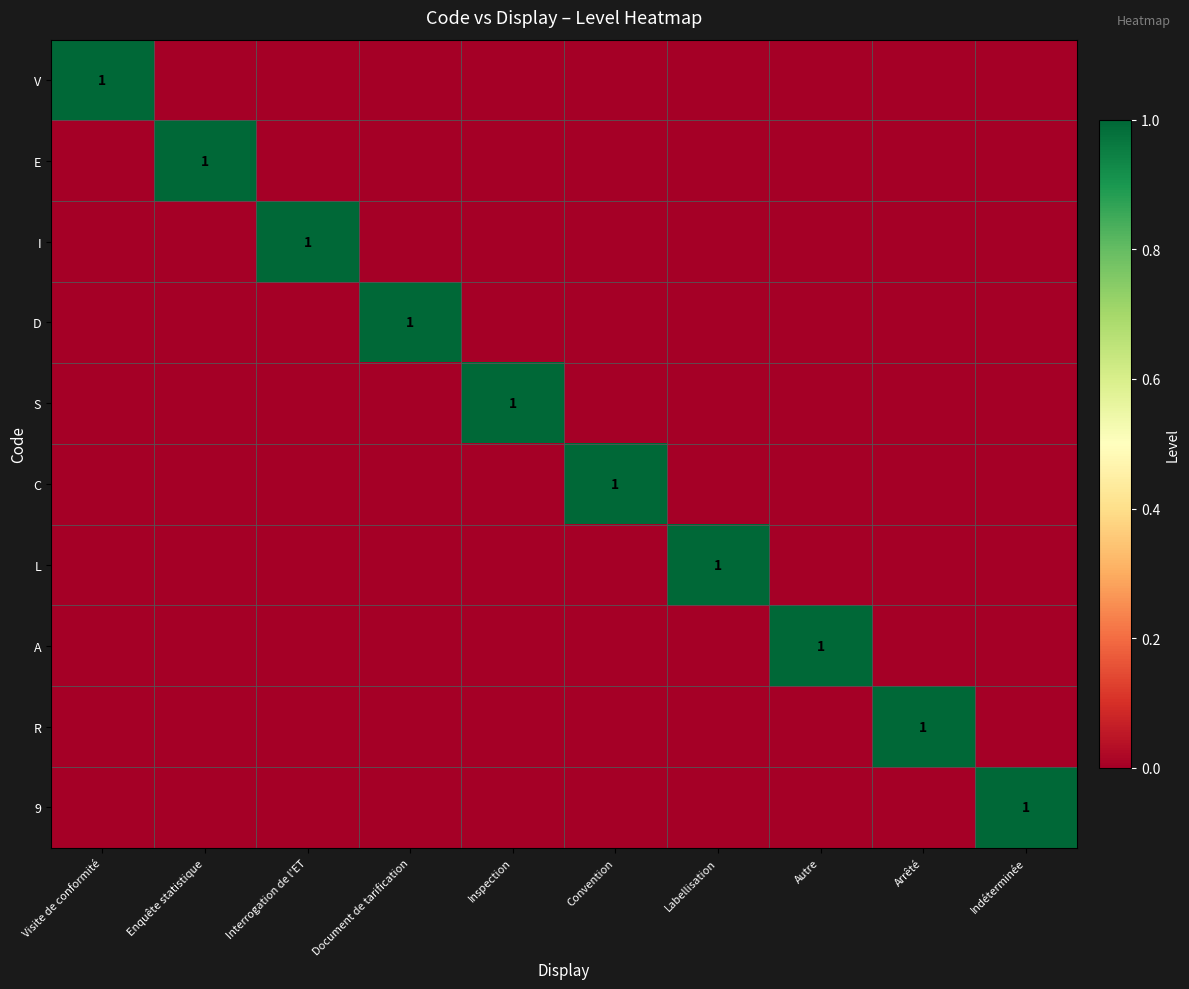

Between Visite de conformité and Labellisation, which series saw the biggest shift?

V